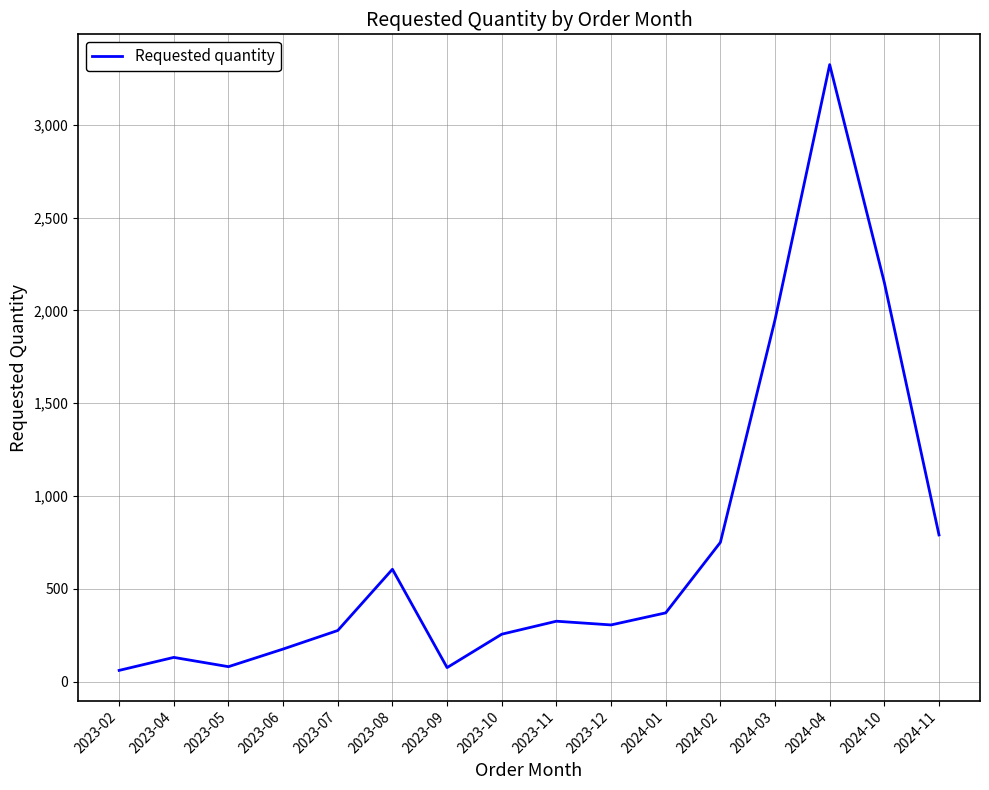

What is the difference between the maximum and minimum values?

3265